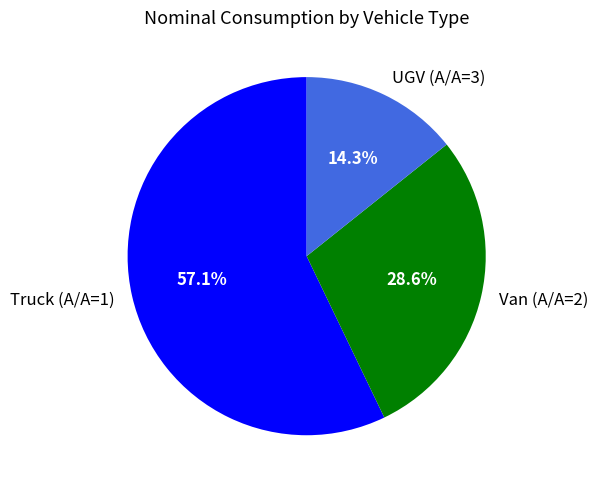

Which category has the smallest portion of the pie?

UGV (A/A=3)